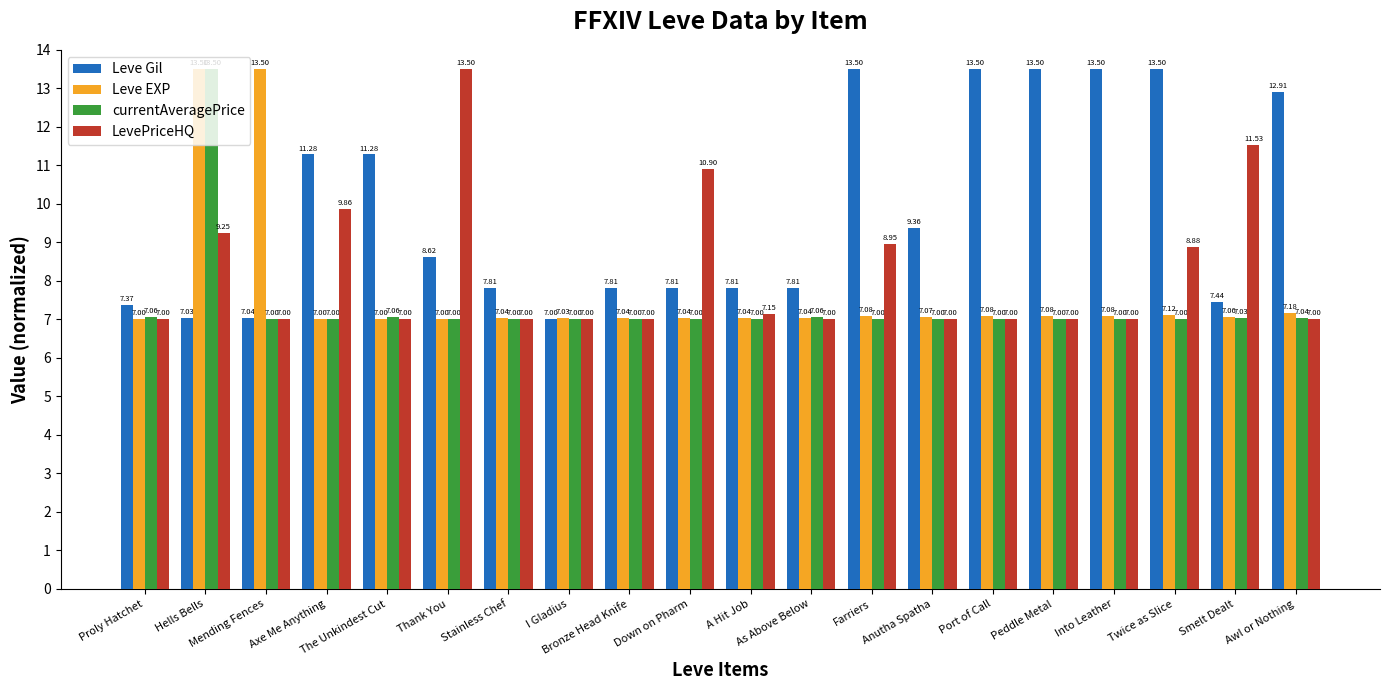

Rank the series at Awl or Nothing from lowest to highest value.

LevePriceHQ, currentAveragePrice, Leve EXP, Leve Gil